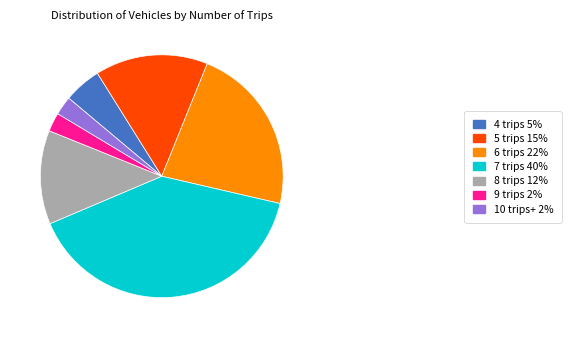

Is there a majority slice in this chart?

No